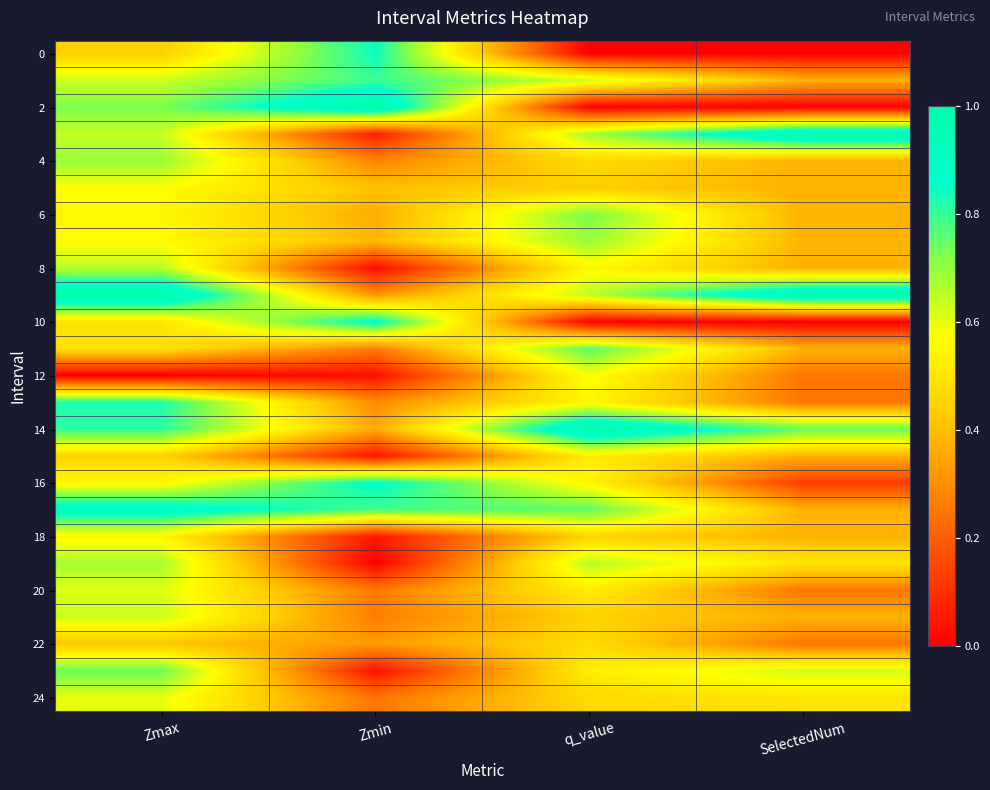

At how many categories does at least one series exceed 0?

4